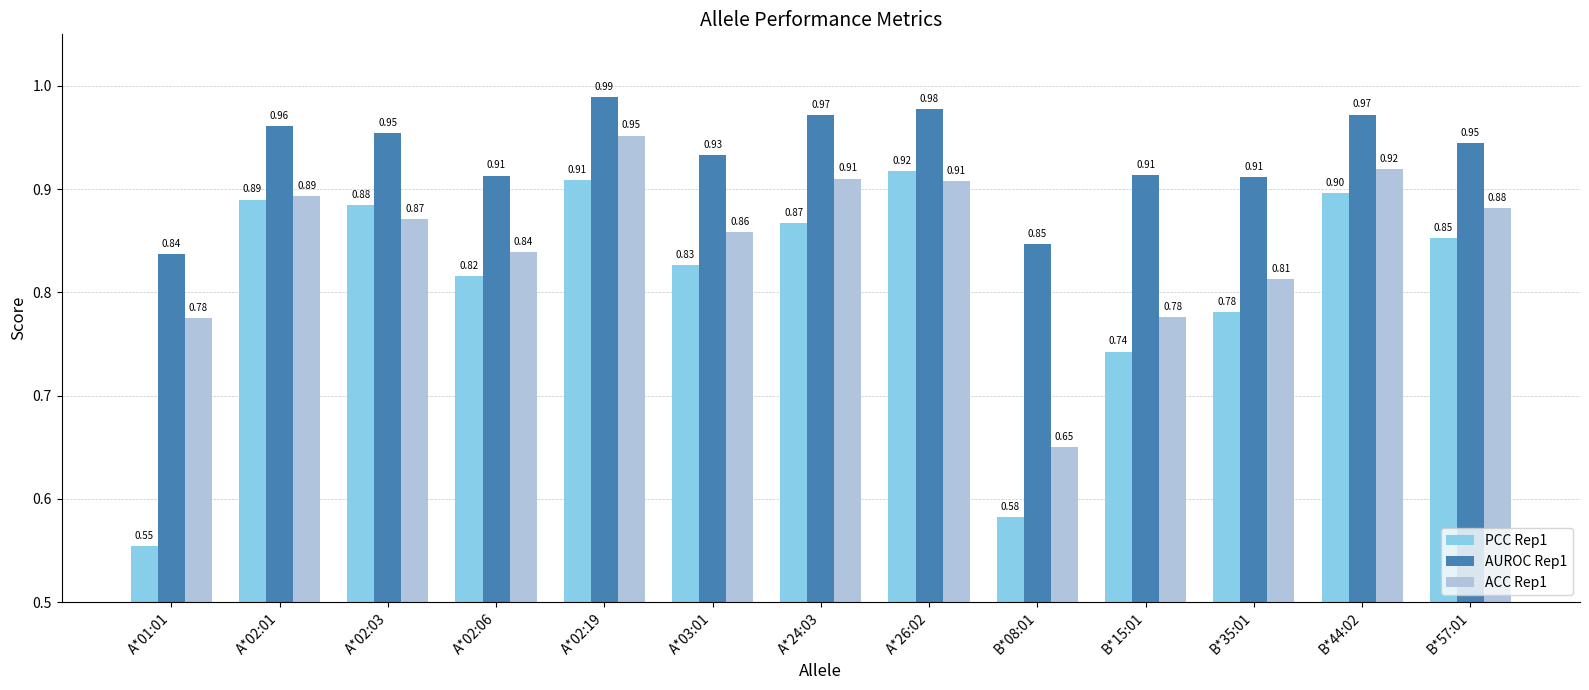

What are all the series names shown in the legend?

PCC Rep1, AUROC Rep1, ACC Rep1